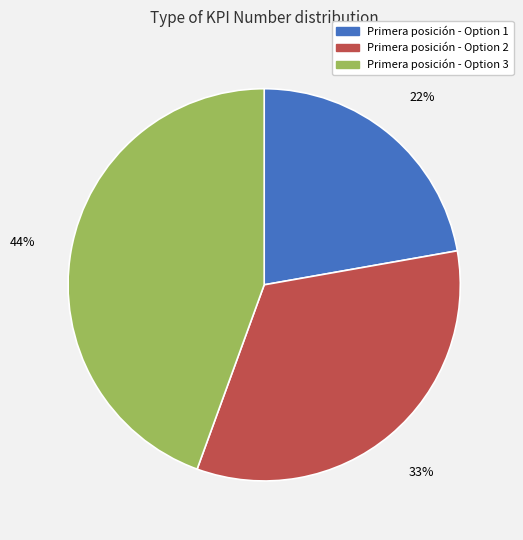

How many segments does this pie chart have?

3